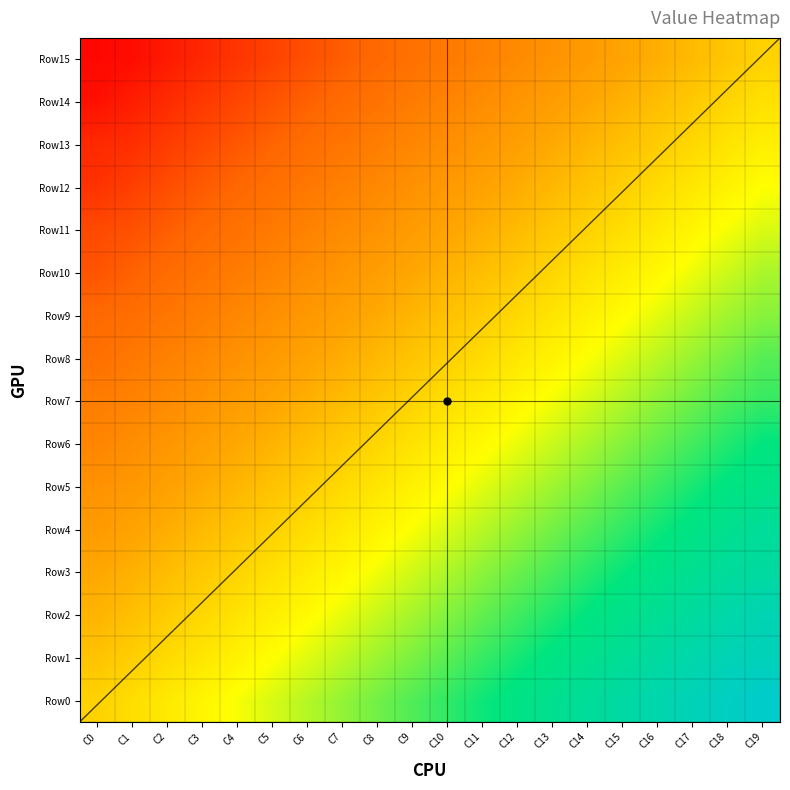

What is the difference between the highest and lowest values at C3?

1.0